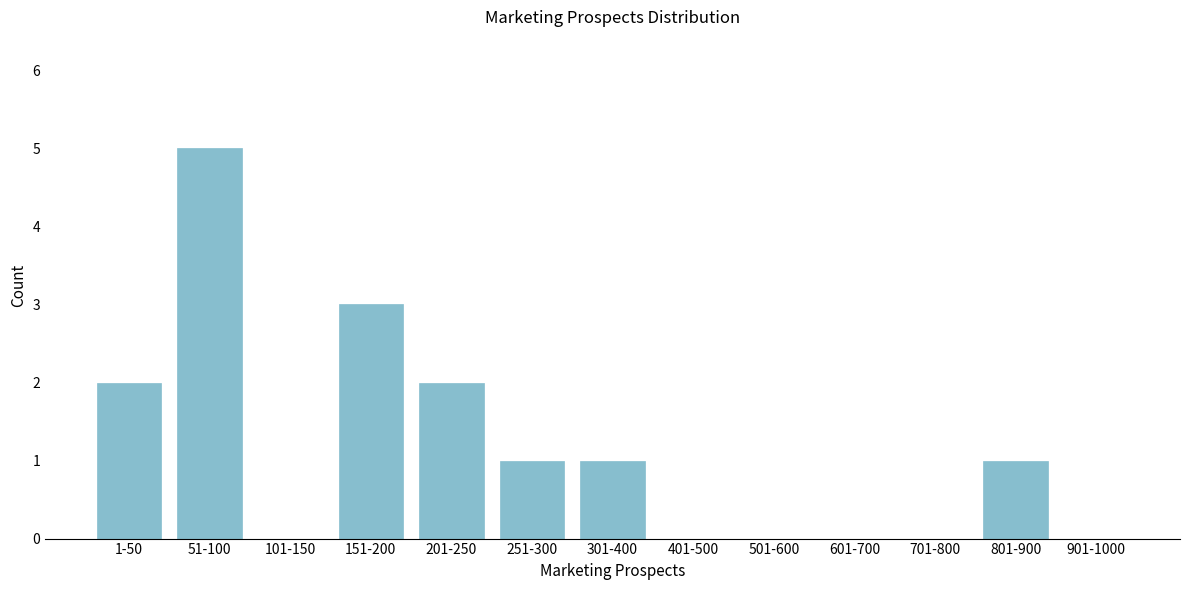

Reading right to left, what are all the values shown in this chart?

901-1000=0	801-900=1	701-800=0	601-700=0	501-600=0	401-500=0	301-400=1	251-300=1	201-250=2	151-200=3	101-150=0	51-100=5	1-50=2